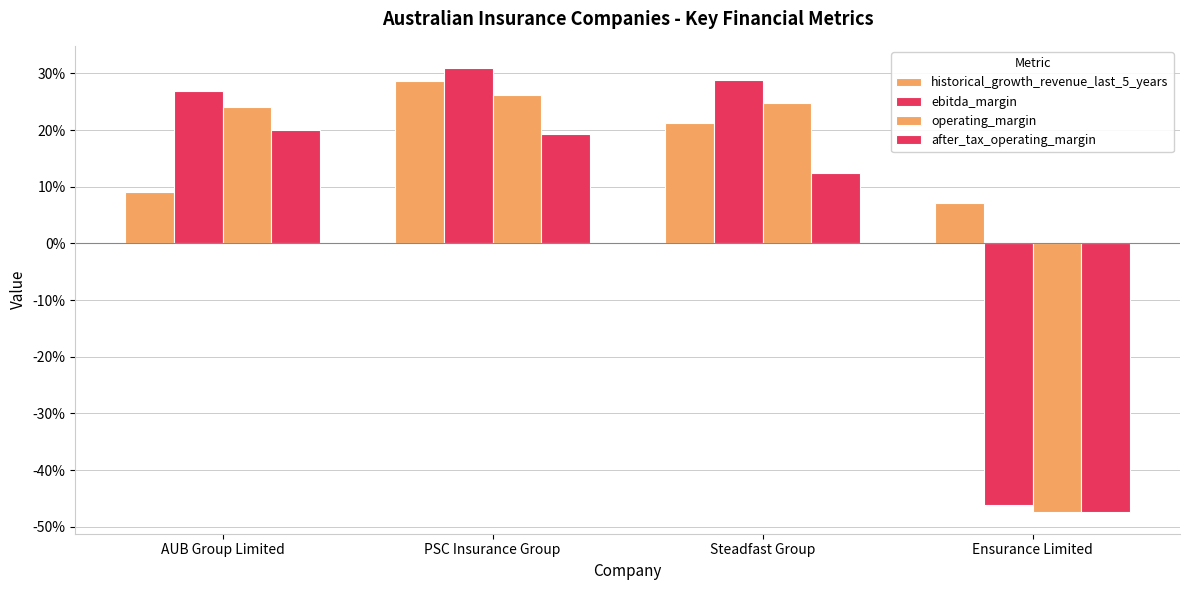

Count the historical_growth_revenue_last_5_years values in the range 0 to 1.

4